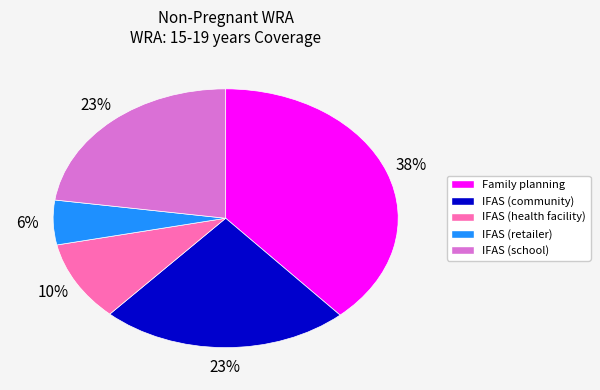

What percentage is the Family planning slice, to the nearest percent?

38%